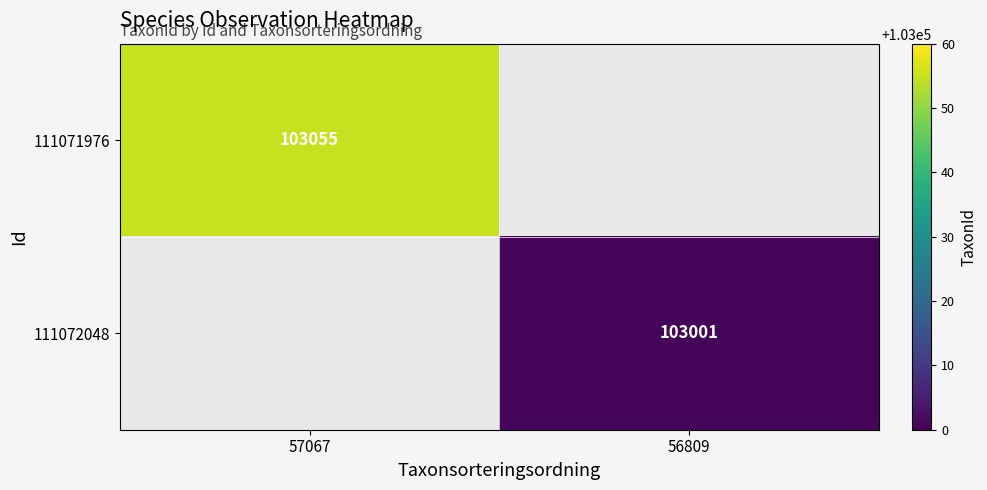

Is the value of 111071976 at 57067 greater than the value of 111072048 at 56809?

Yes